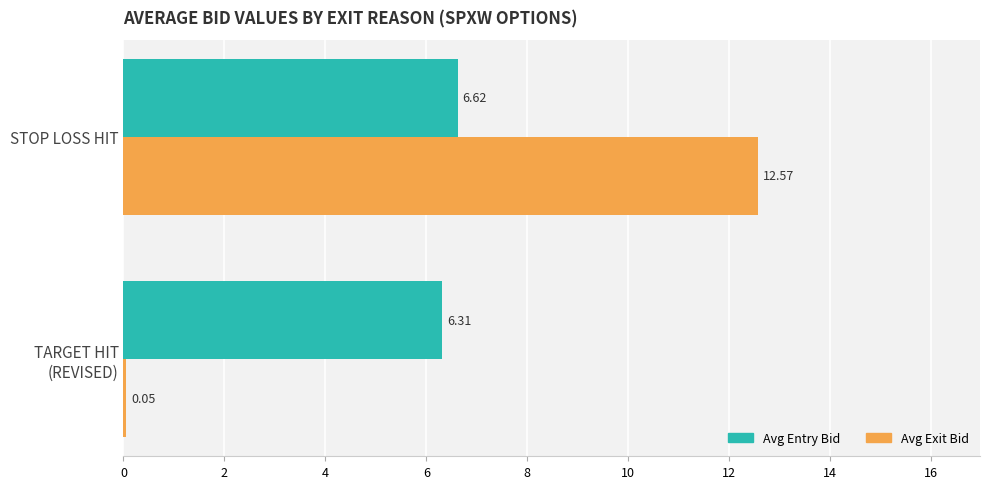

Which category has the highest value in the Avg Exit Bid series?

STOP LOSS HIT